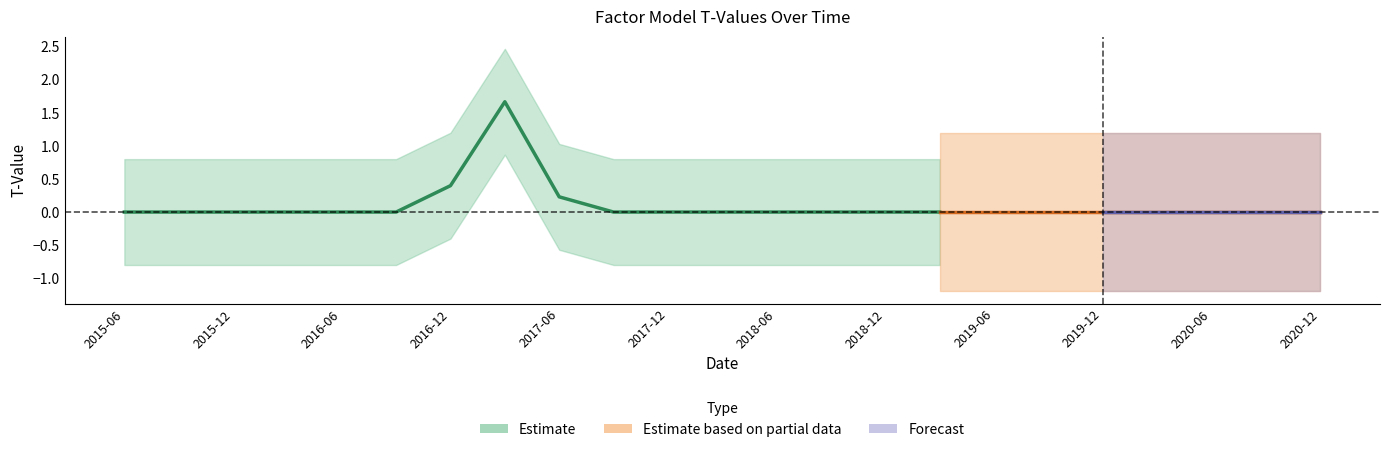

Does the chart have visible grid lines?

No